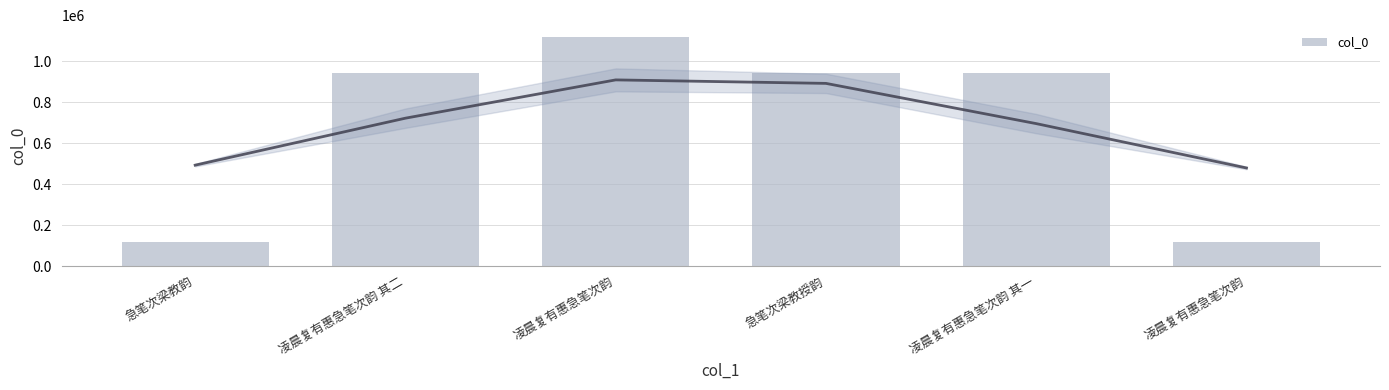

What is the sum of all values?

4190654